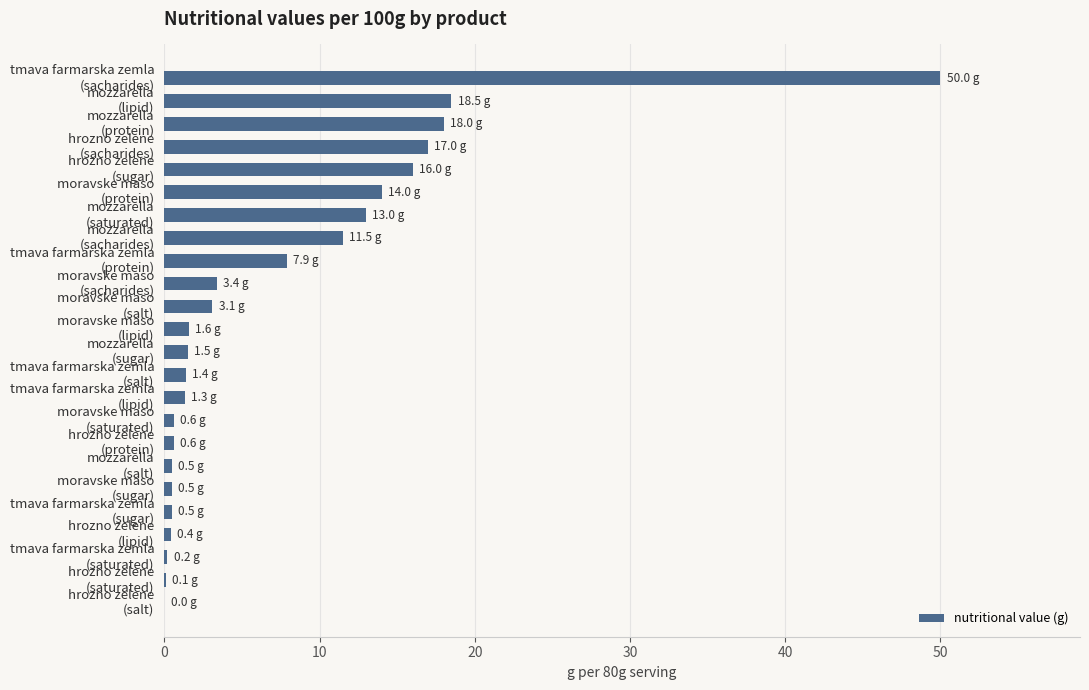

What is the maximum value shown in the chart?

50.0